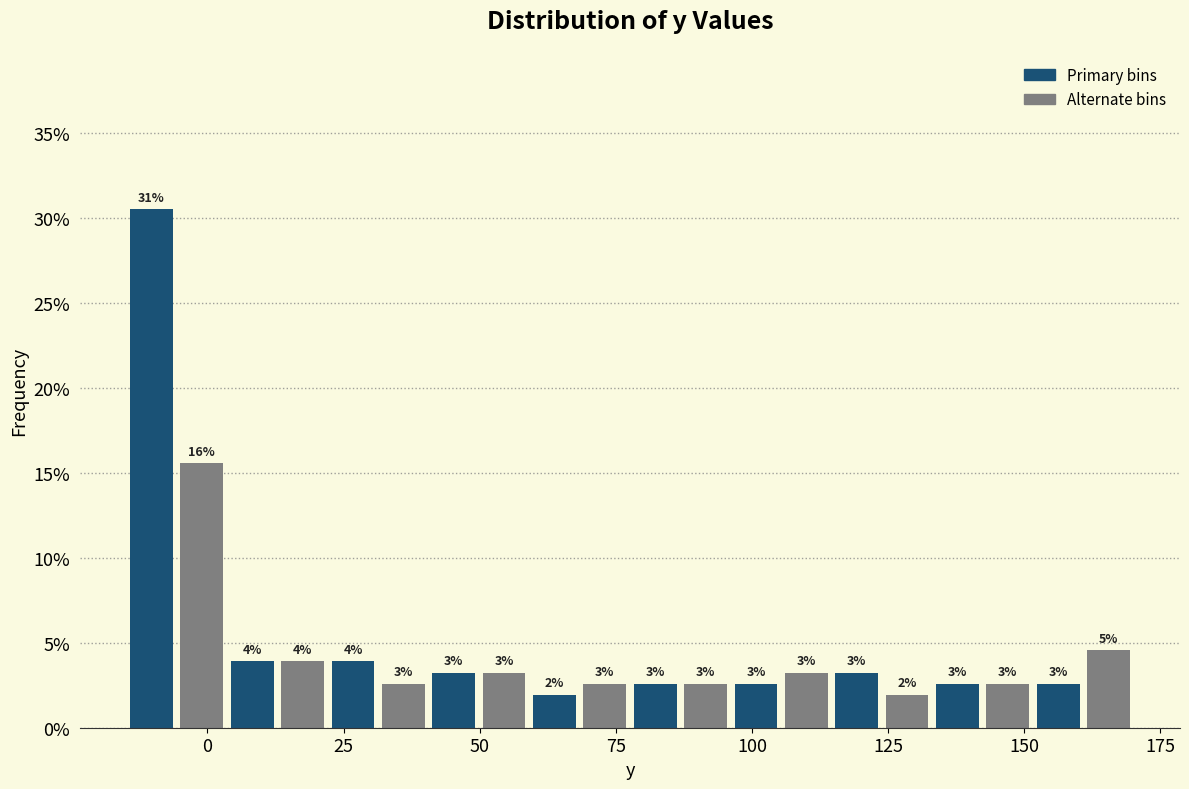

Read against the x-axis, roughly where is the centre of the tallest bar?

-10